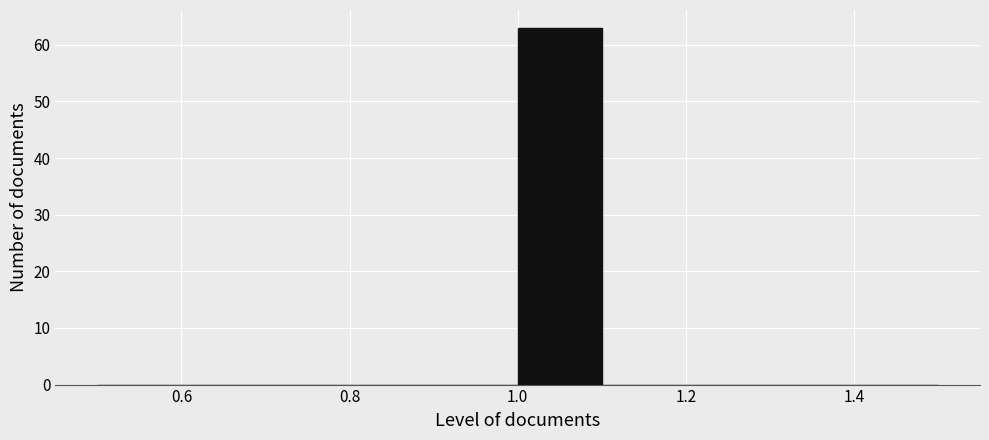

How tall is the bar that spans 1.0 to 1.1 on the x-axis? The values are not printed on the chart, so give them approximately, as read against the axis.

63